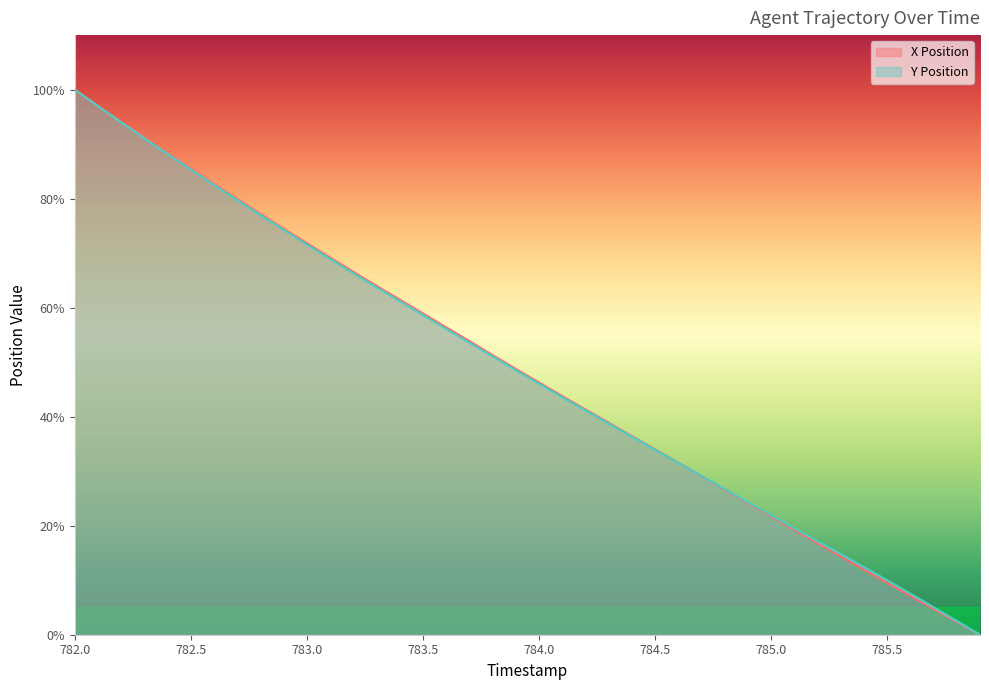

What position from the right is 782.8?

32